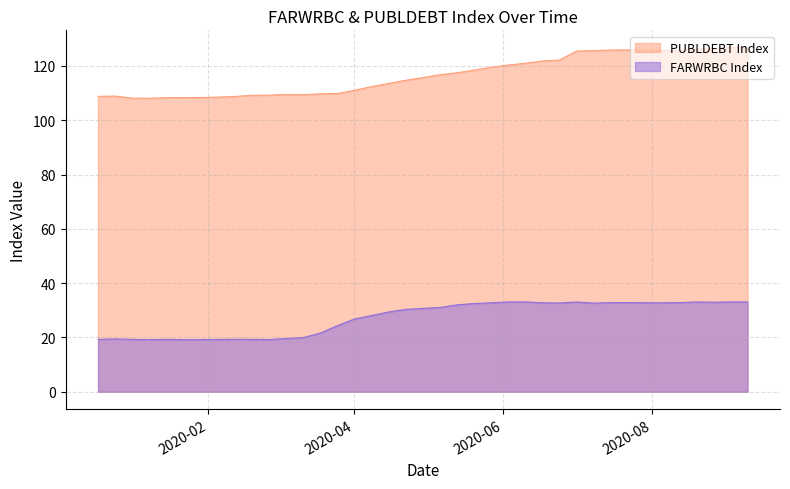

Rank the series by their average value, from lowest to highest.

FARWRBC Index, PUBLDEBT Index